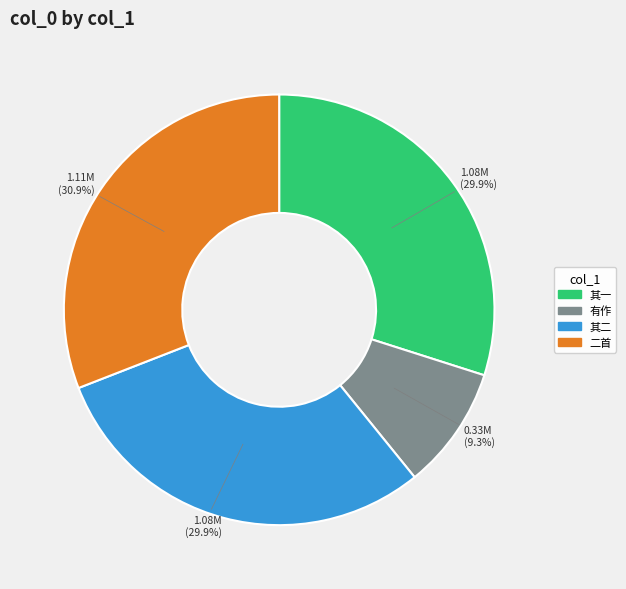

Which category has the biggest portion of the pie?

二首